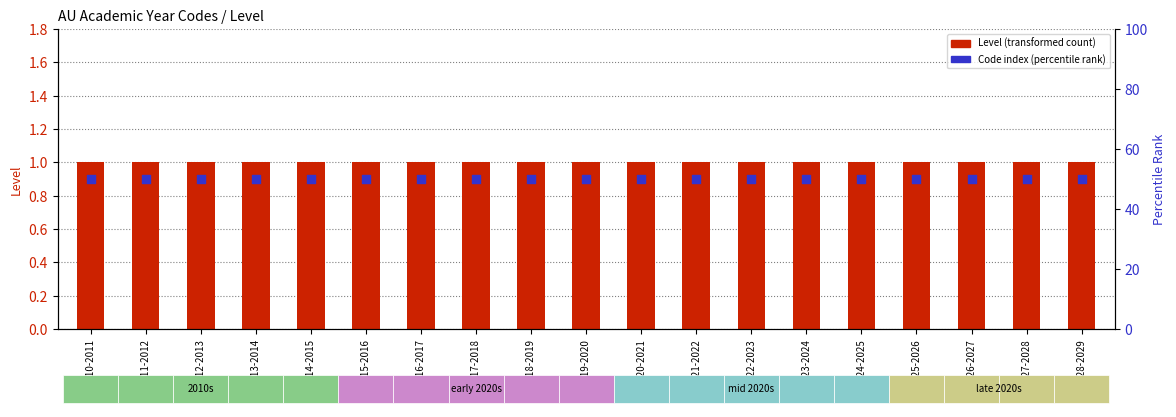

What is the total value across all series at 2025-2026?

51